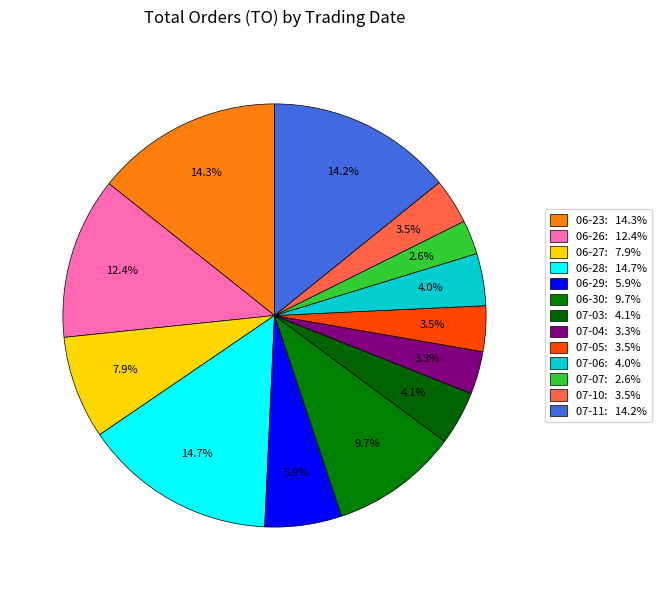

Count the number of slices in the pie.

13